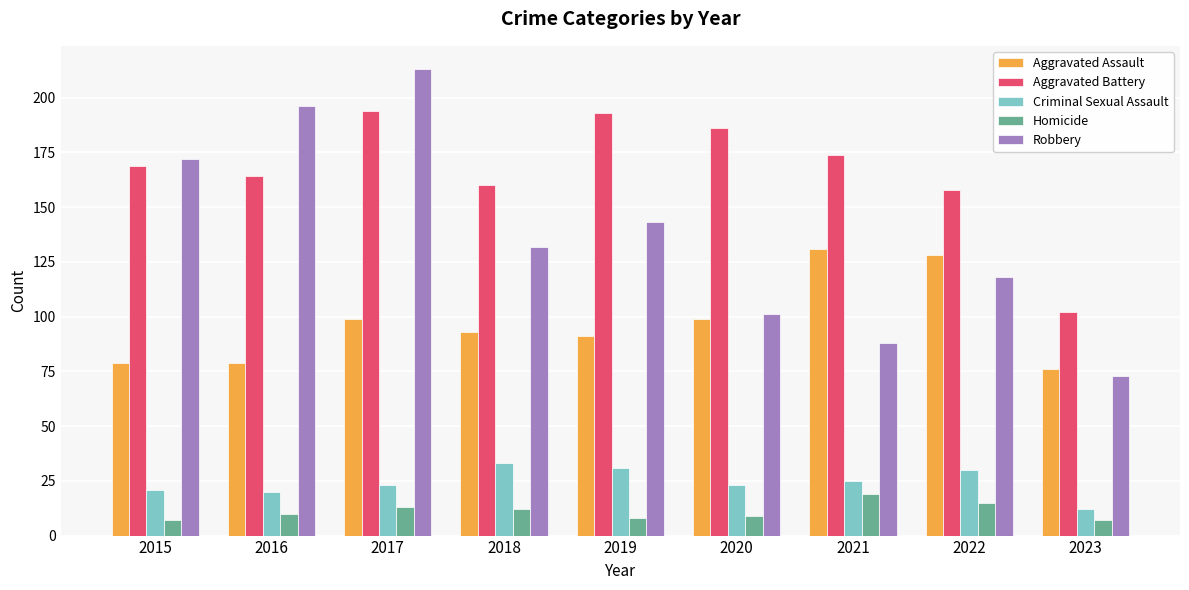

What is the spread (max minus min) of values at 2023?

95